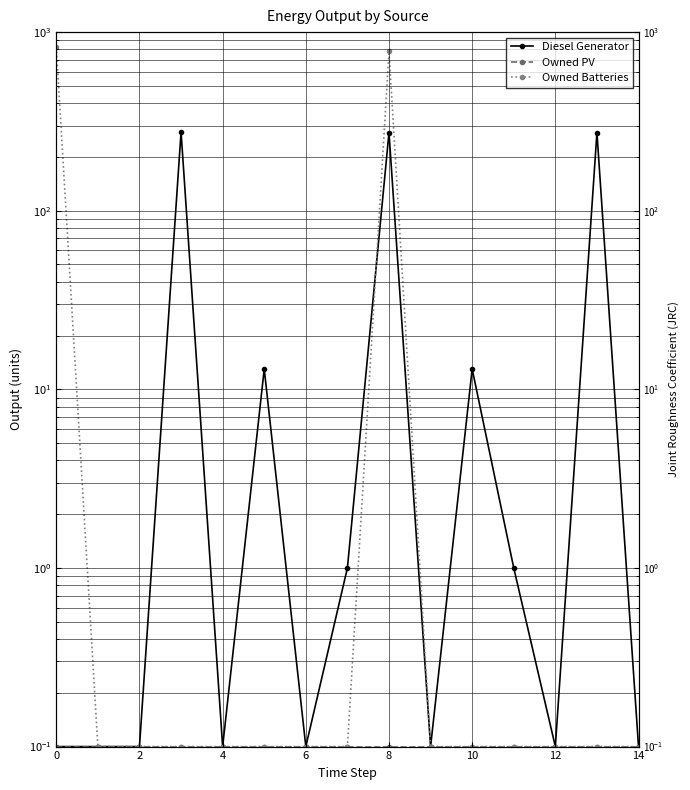

True or false: Owned Batteries has a value of 0.1 at 6.

False